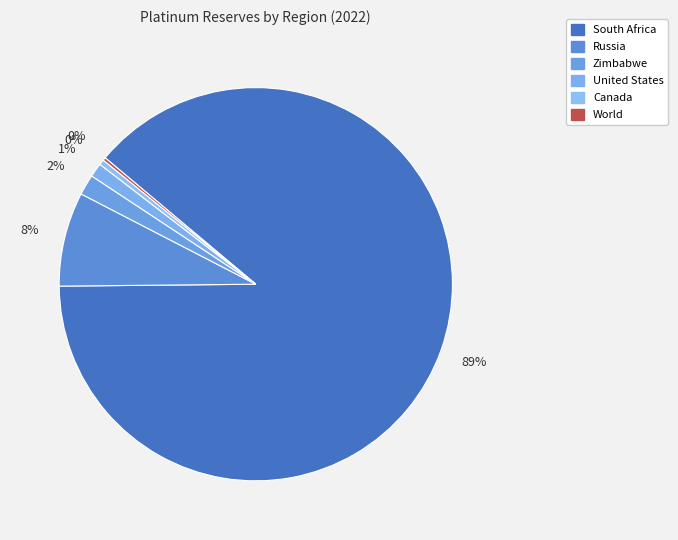

What is the total percentage of Canada and World?

0.7%